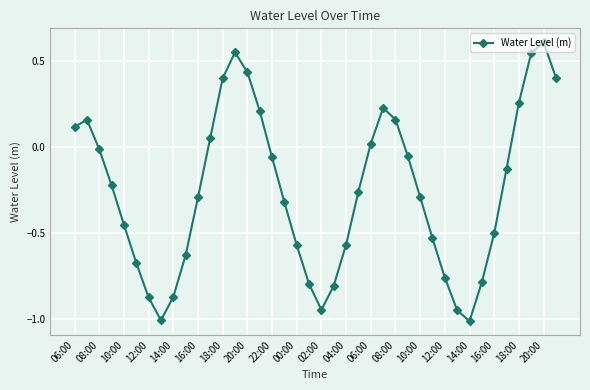

True or false: the data has more than 2 interior local peaks.

True